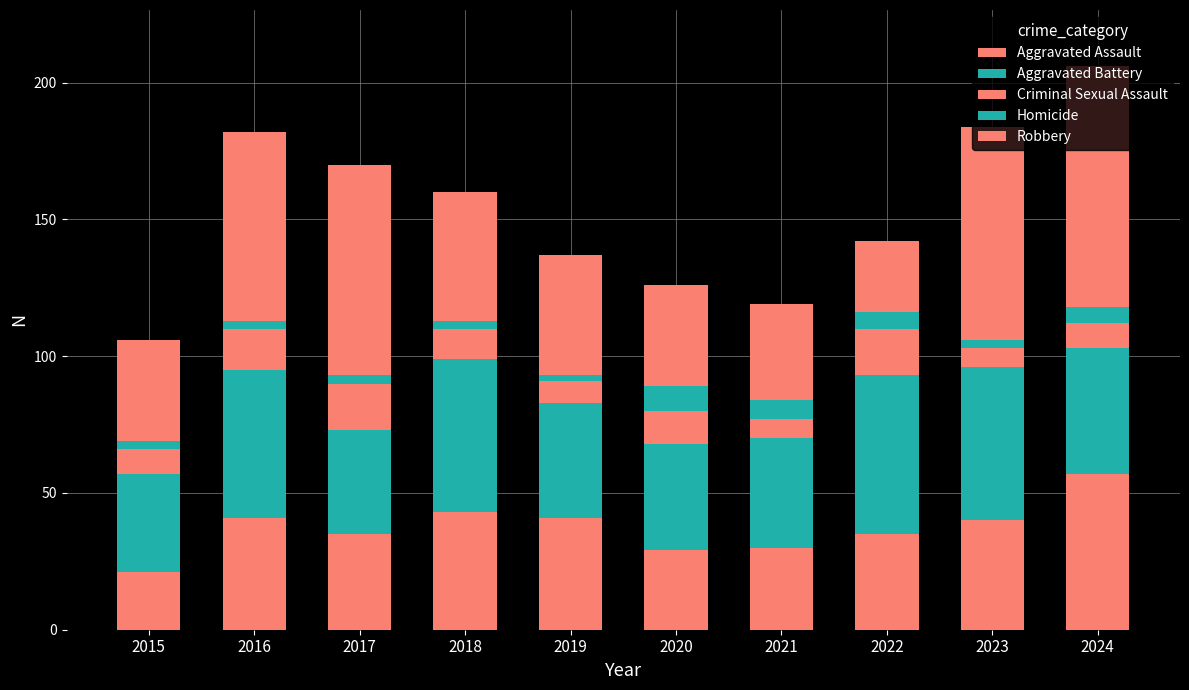

What is the sum of the Homicide values at 2019 and 2021?

9